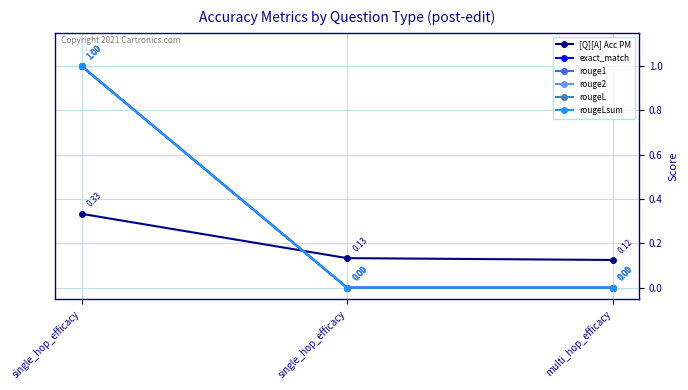

Count the exact_match values in the range 0 to 1.

3